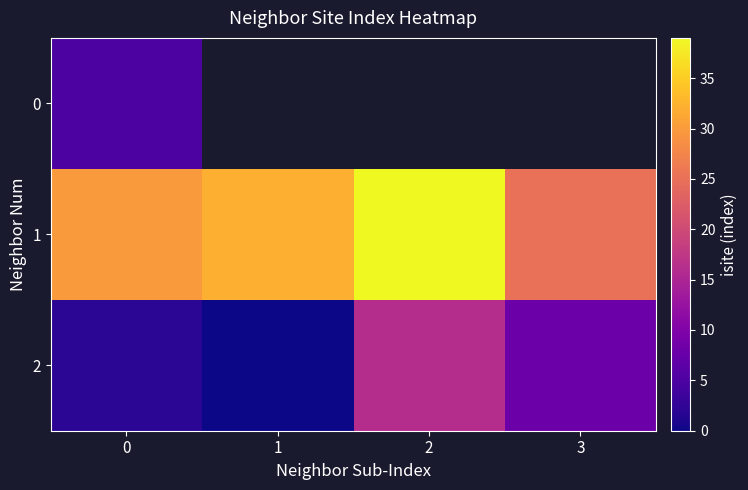

What is the highest value of the 0 series?

5.0